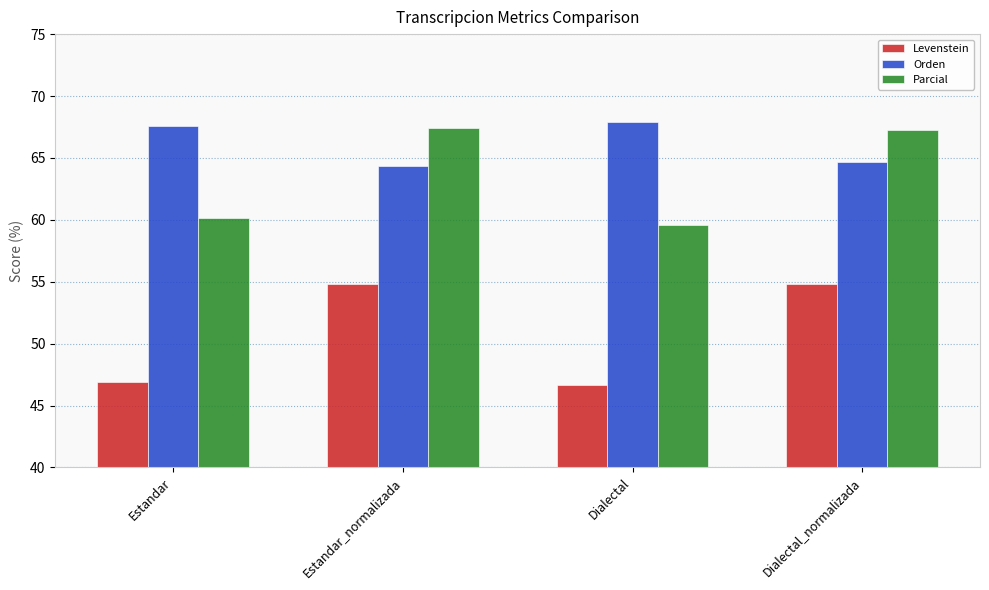

At which category does the chart reach its peak across all series?

Dialectal